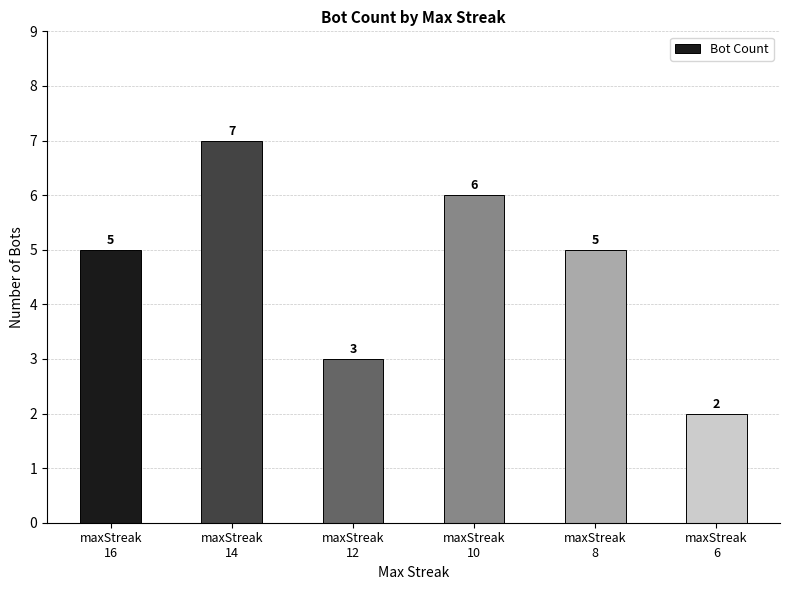

Reading left to right, extract all data points from this chart.

maxStreak
16=5	maxStreak
14=7	maxStreak
12=3	maxStreak
10=6	maxStreak
8=5	maxStreak
6=2